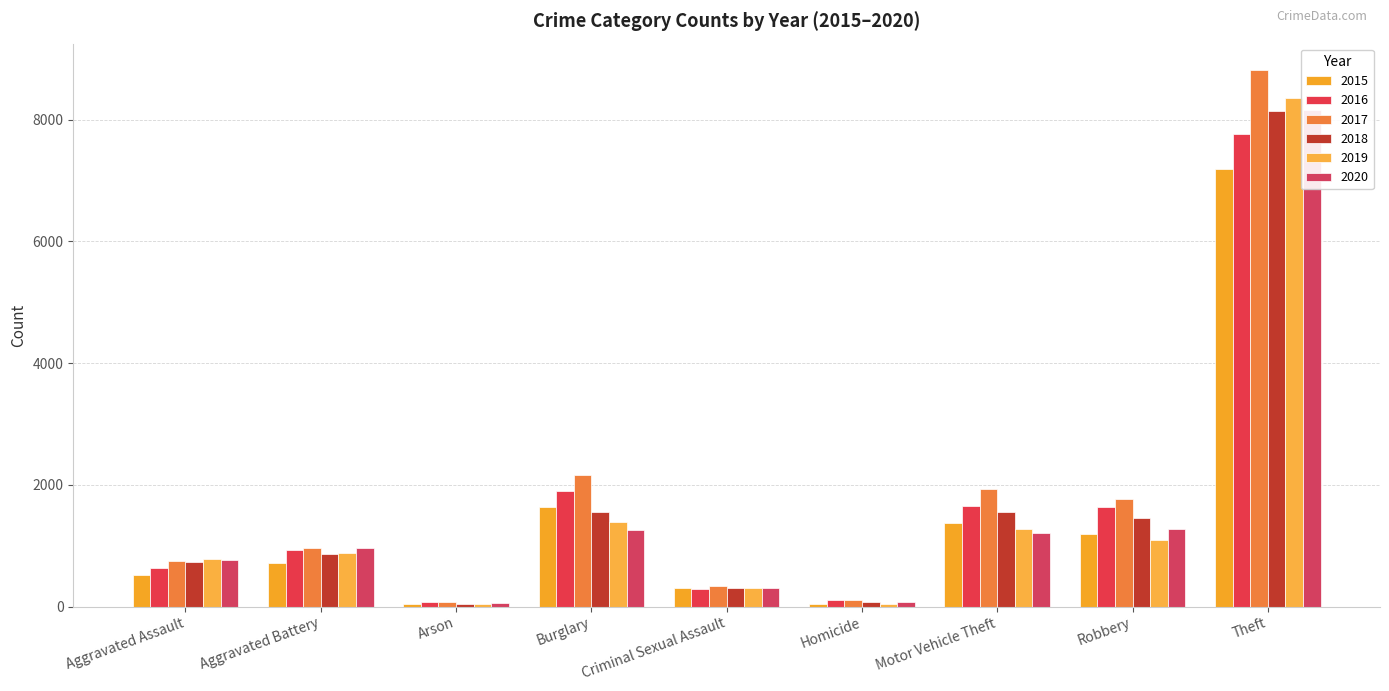

The 2018 series shows 13025 at Theft. True or false?

False